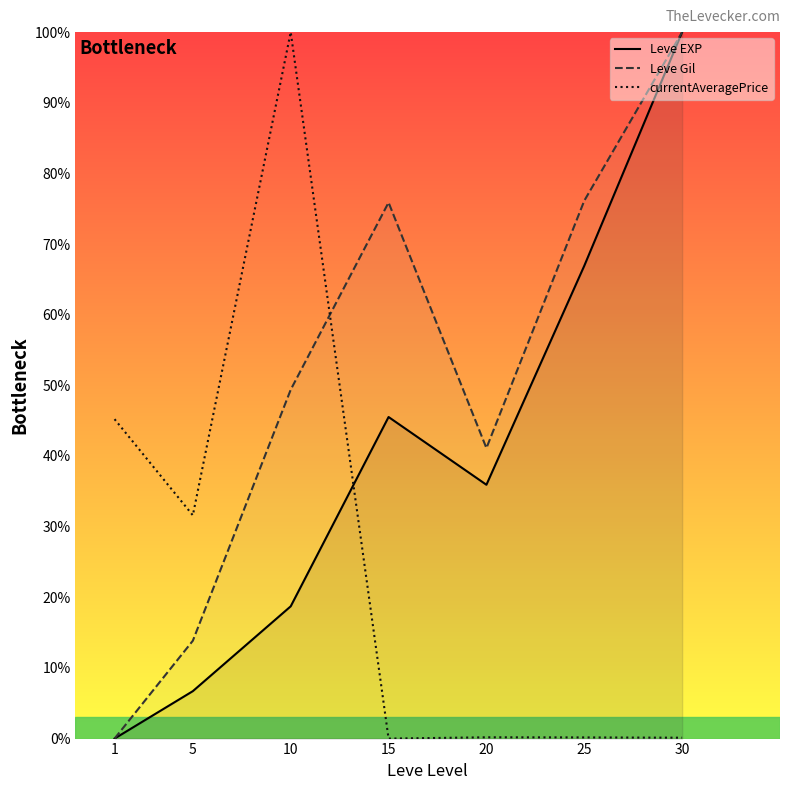

Which series ends up on top after the final intersection of currentAveragePrice and Leve EXP?

Leve EXP